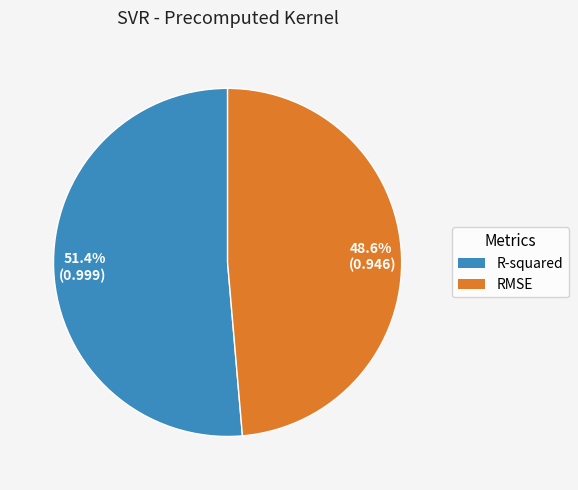

Which slice is the smallest?

RMSE